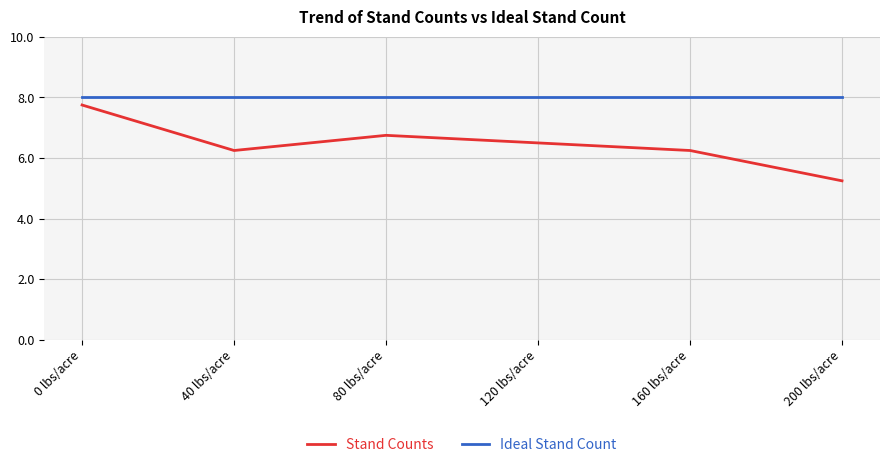

What is the lowest value of the Ideal Stand Count series?

8.0